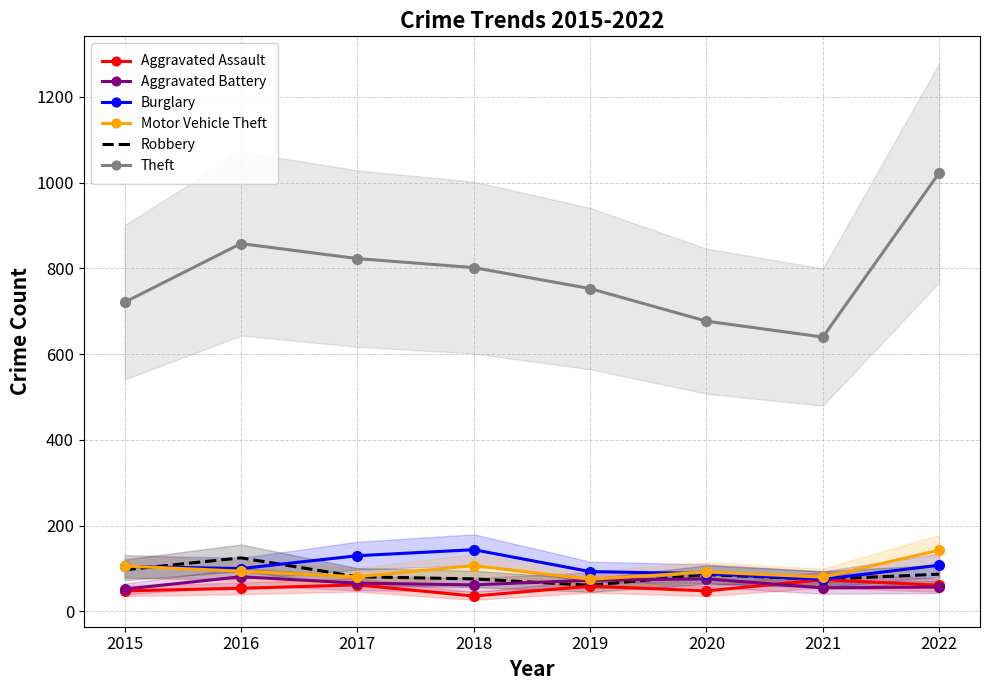

True or false: Theft and Motor Vehicle Theft cross at least once.

False